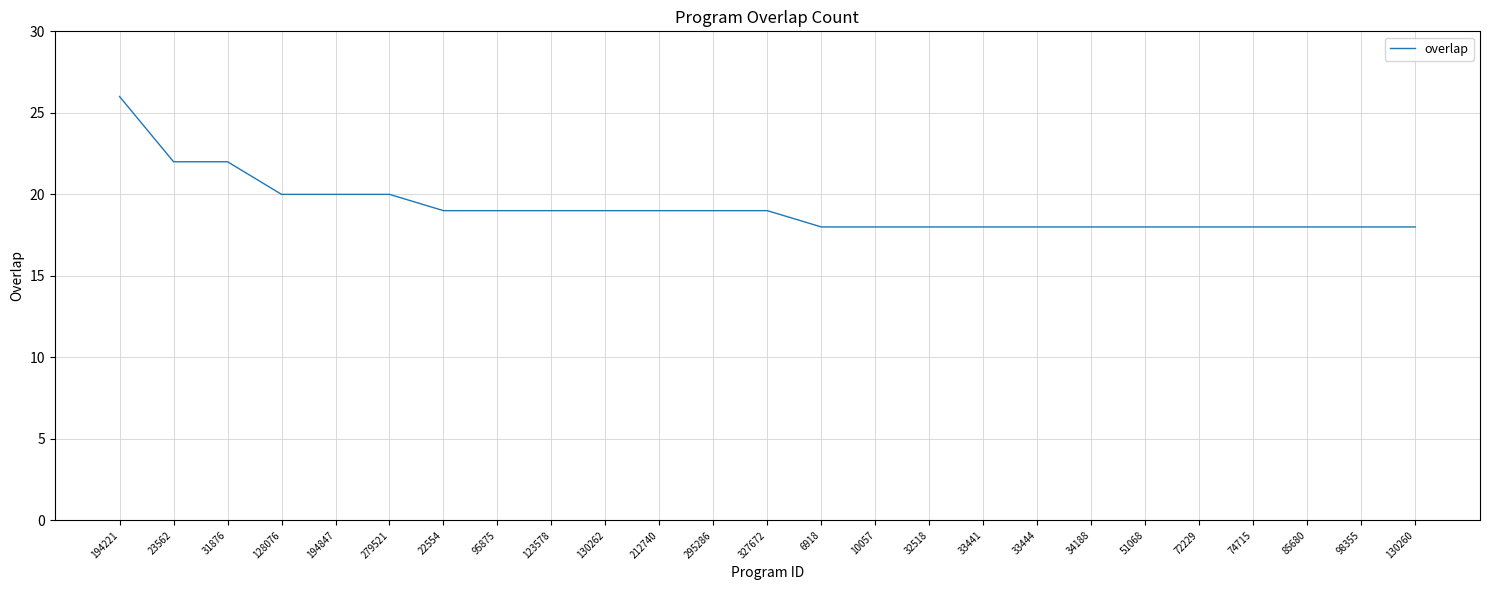

What value does the data have at 194847?

20